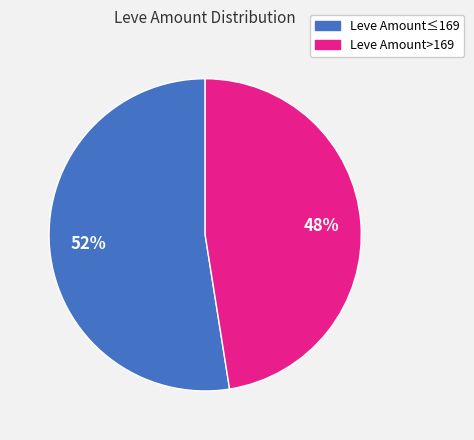

Does any single category account for the majority?

Yes